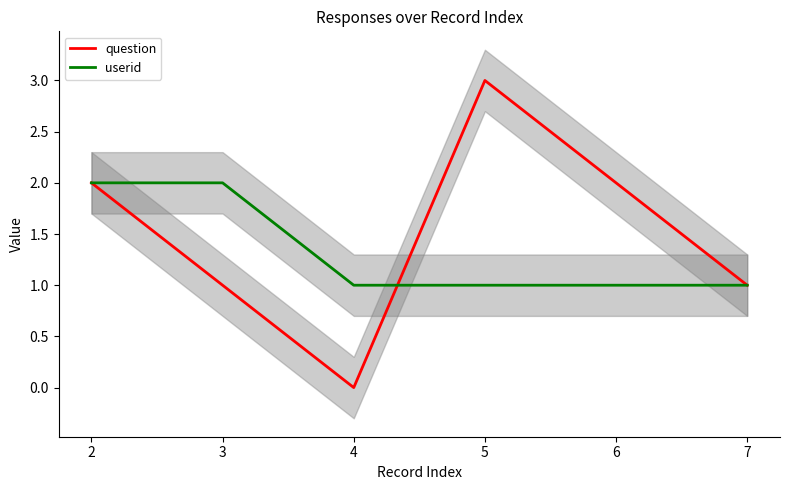

Rank the series at 6 from lowest to highest value.

userid, question